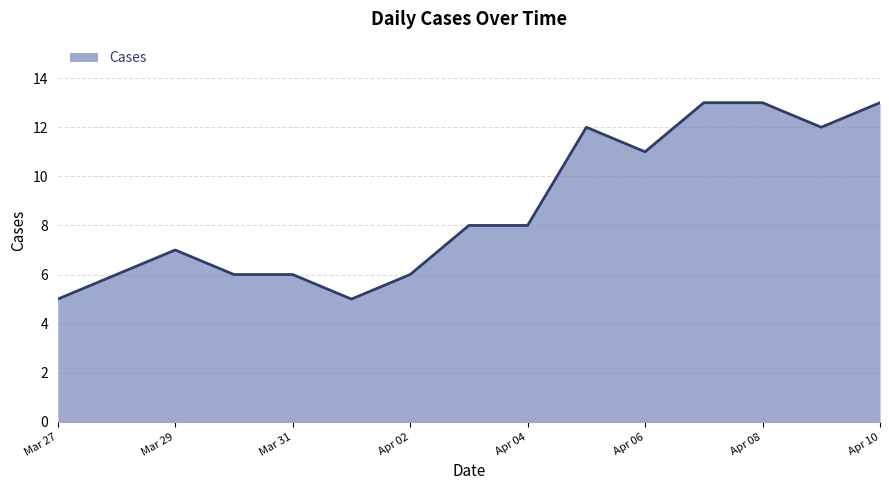

What is the difference between the maximum and minimum values?

8